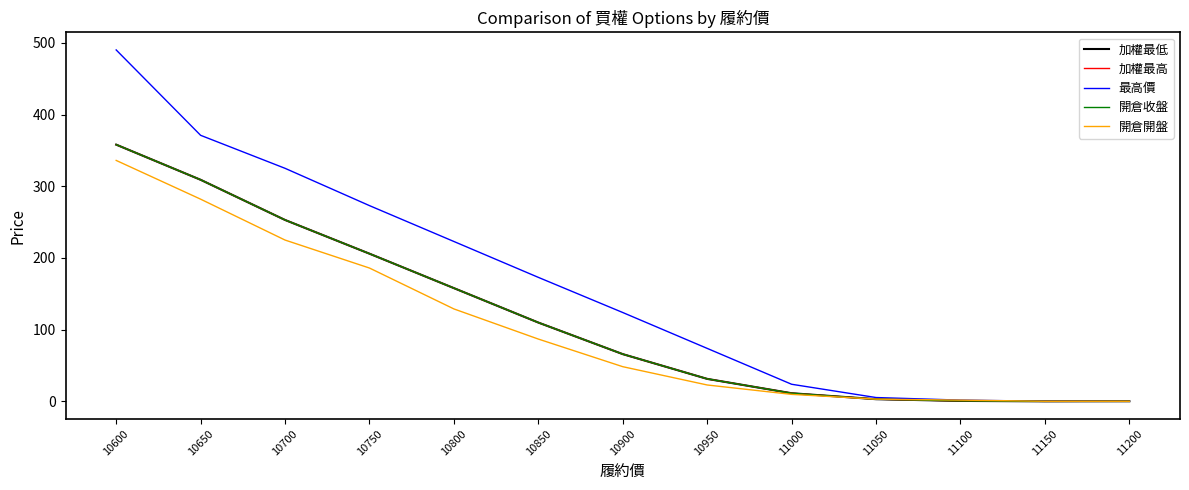

True or false: 開倉收盤 and 最高價 intersect in this chart.

False